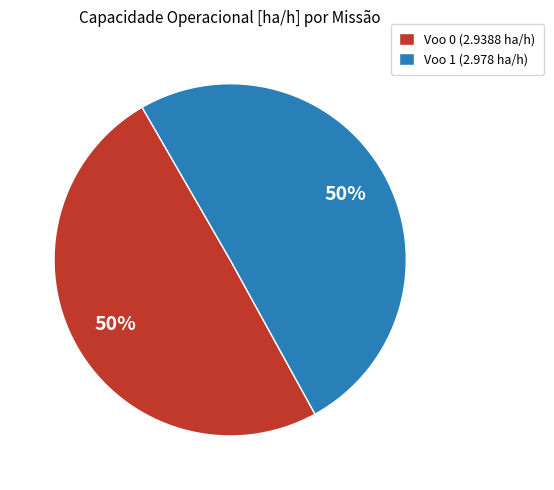

Combined, do Voo 0 (2.9388 ha/h) and Voo 1 (2.978 ha/h) account for over 50%?

Yes